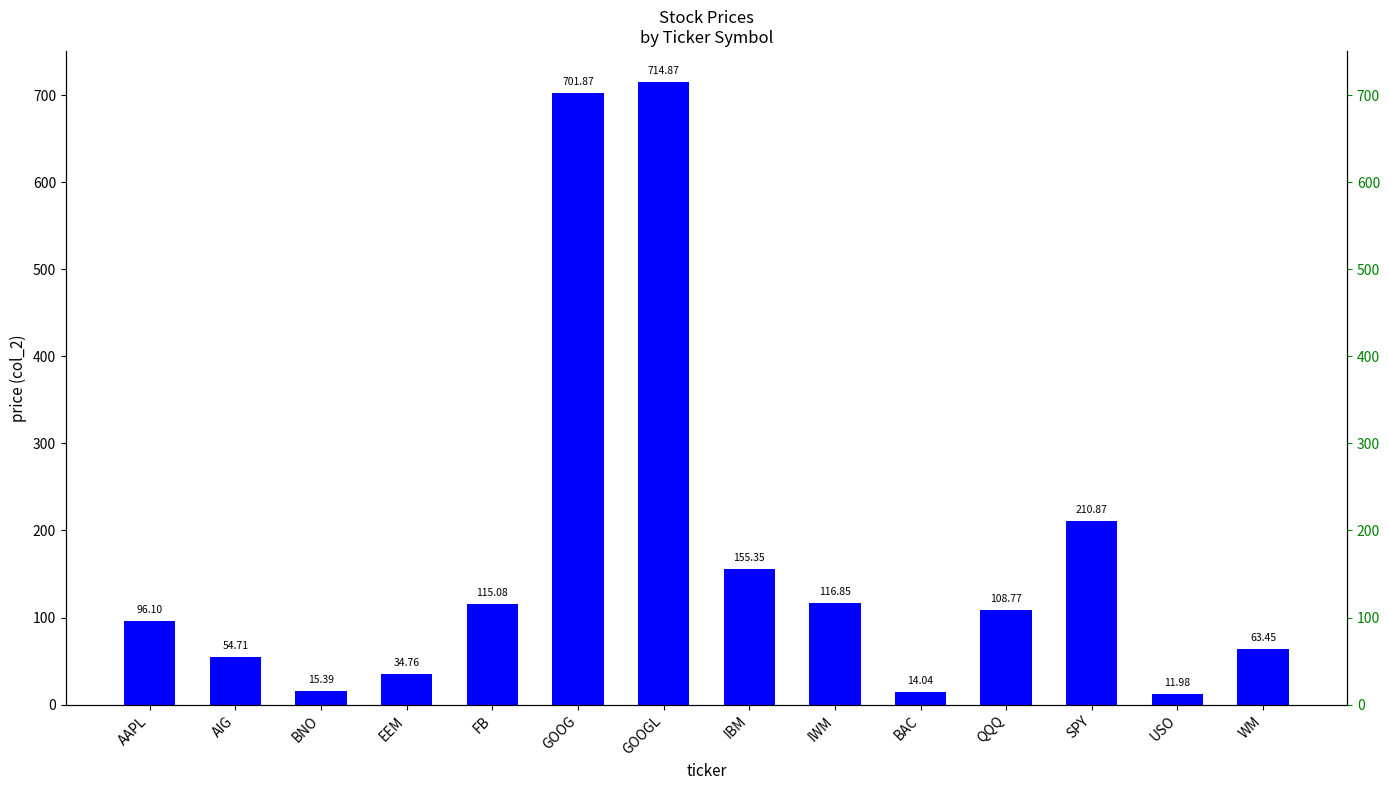

What is the change in value from AAPL to IWM?

+20.8